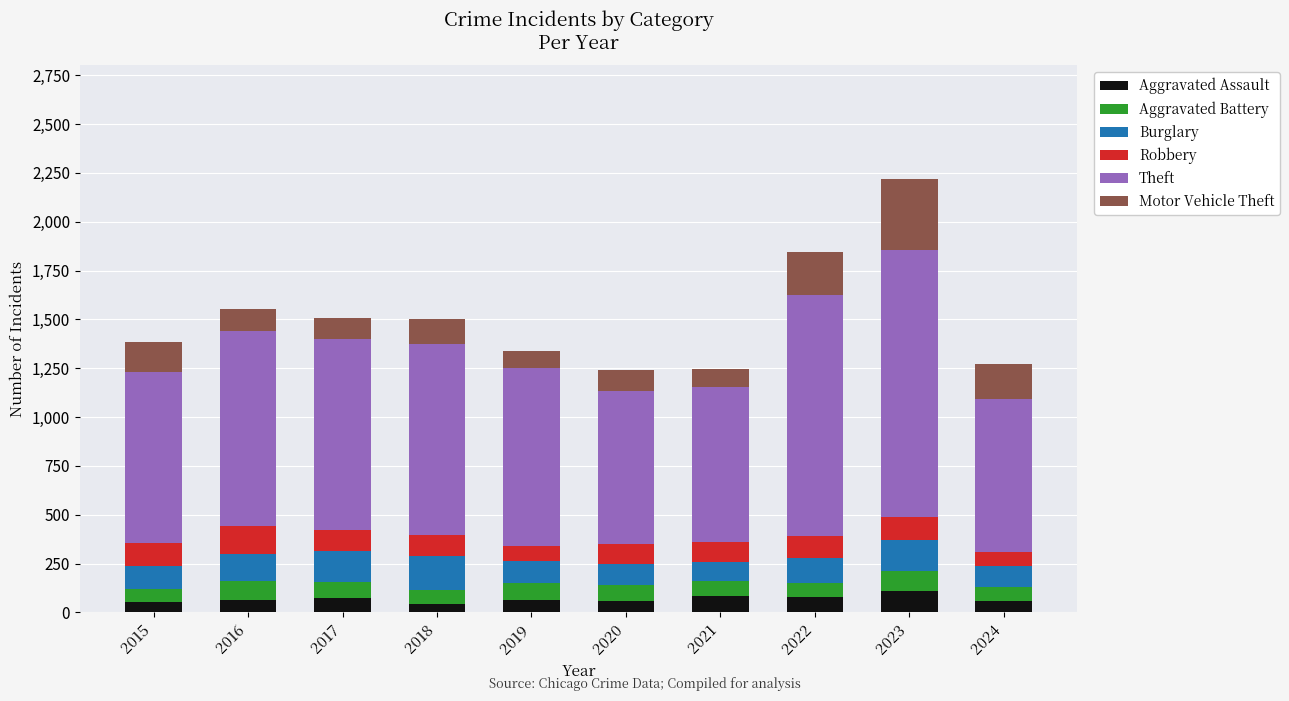

What is the maximum value for Aggravated Assault?

110